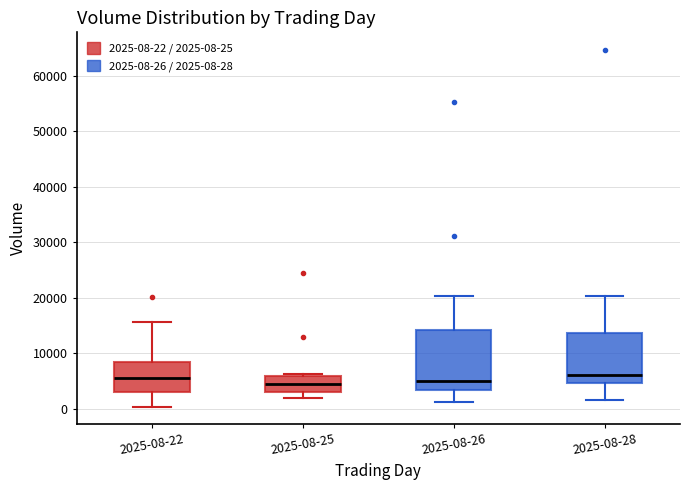

Reading left to right, transcribe this box plot: for each box, give where its median line is, the range the box spans, and where its two whiskers end, as read against the y-axis. The values are not printed on the chart, so give them approximately, as read against the axis.

2025-08-22: median 5000, box 3000 to 8000, whiskers 0 to 16000
2025-08-25: median 4000, box 3000 to 6000, whiskers 2000 to 6000 (just above the box's upper edge)
2025-08-26: median 5000, box 3000 to 14000, whiskers 1000 to 20000
2025-08-28: median 6000, box 5000 to 14000, whiskers 2000 to 20000